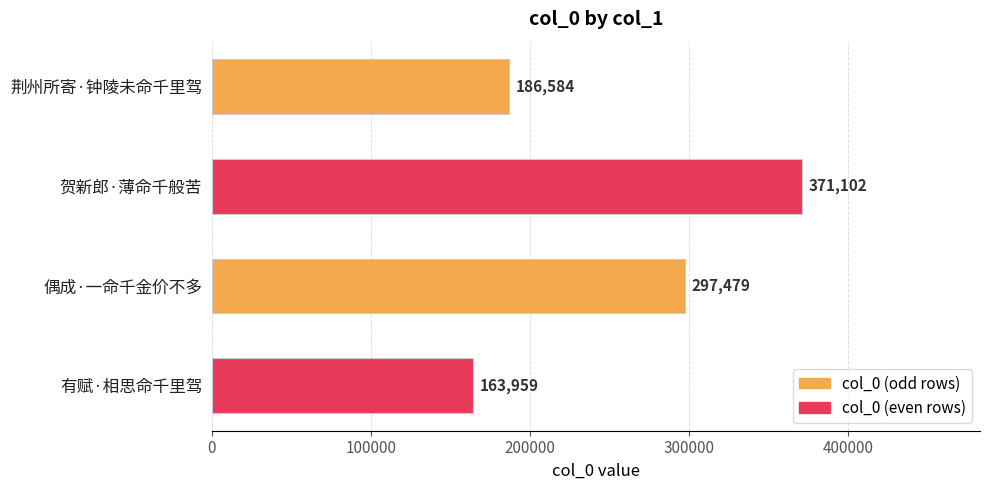

At which label is the value closest to 267530?

偶成·一命千金价不多